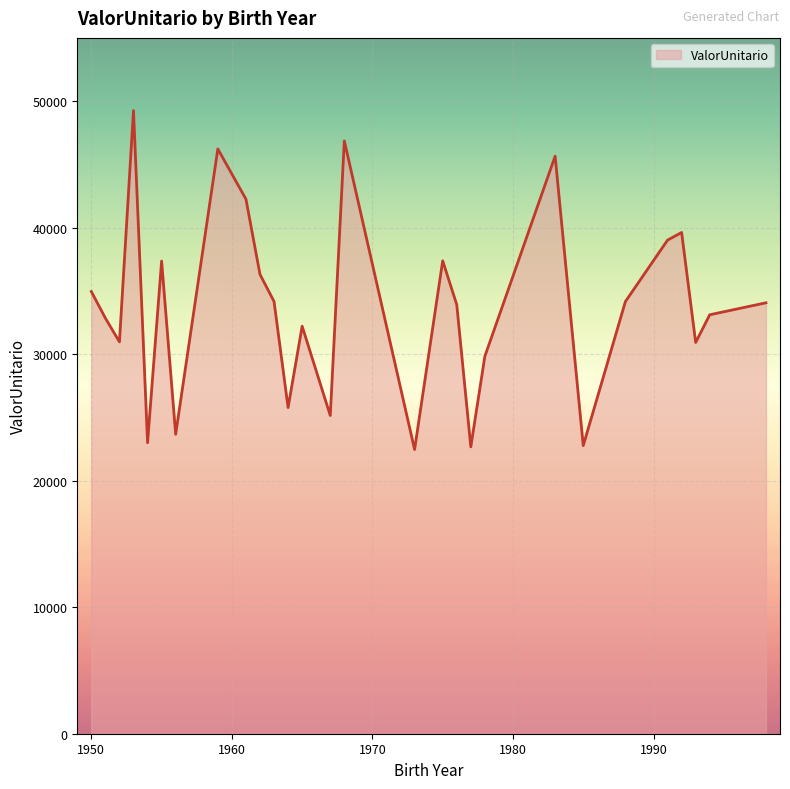

What is the maximum value shown in the chart?

49258.9